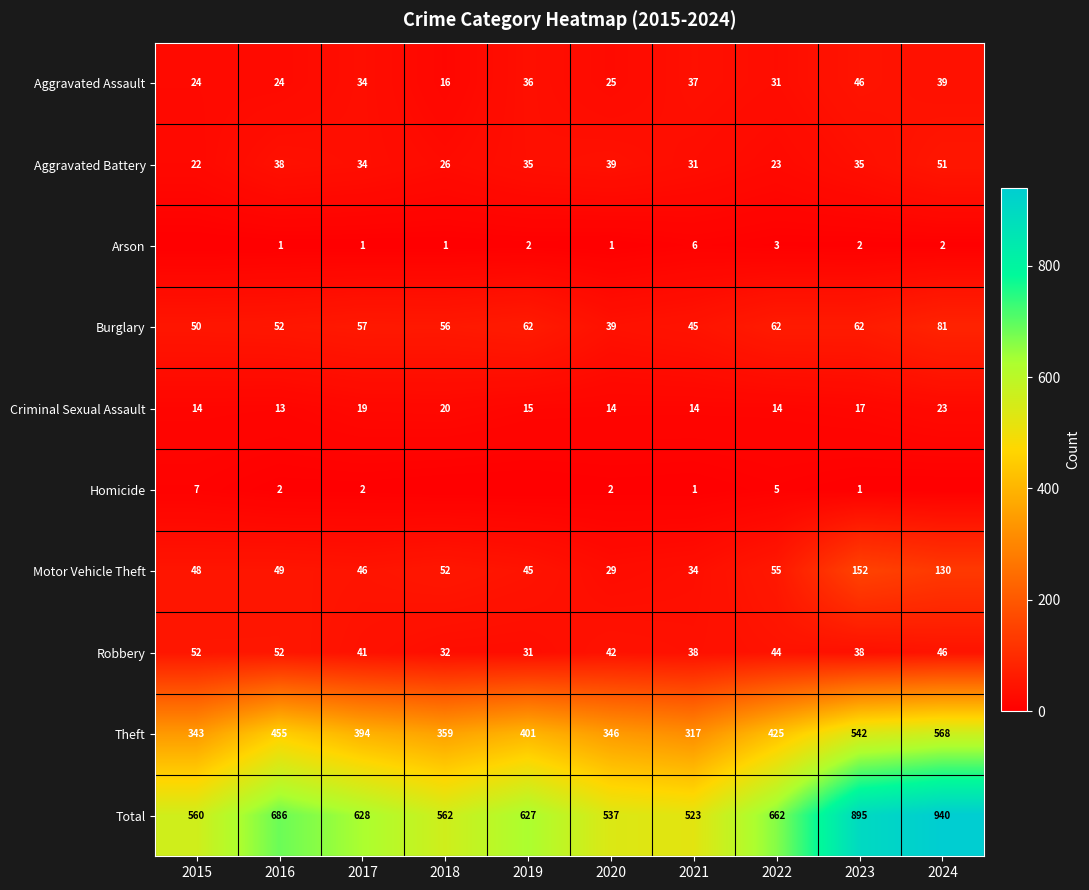

What is the difference between the highest and lowest values at 2022?

659